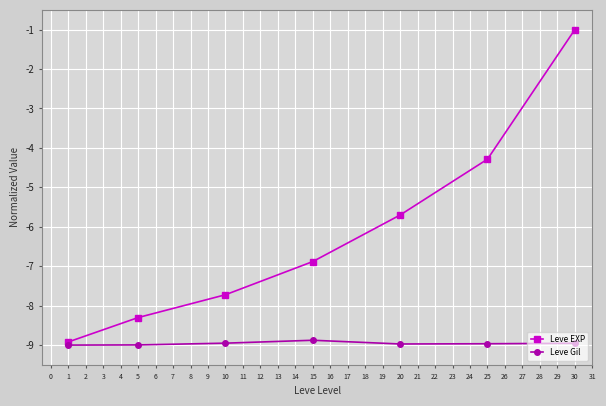

True or false: Leve EXP and Leve Gil cross at least once.

False